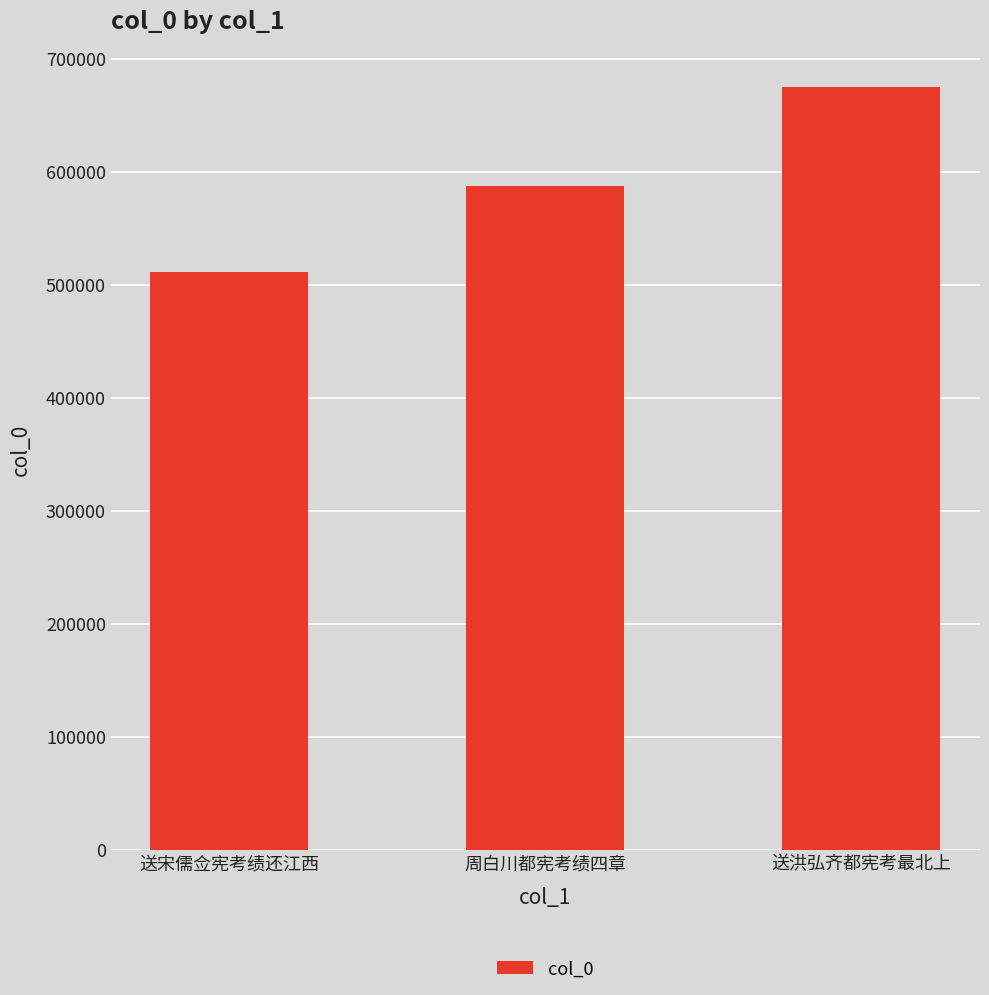

What is the sum of the values at 送宋儒佥宪考绩还江西 and 送洪弘齐都宪考最北上?

1186459